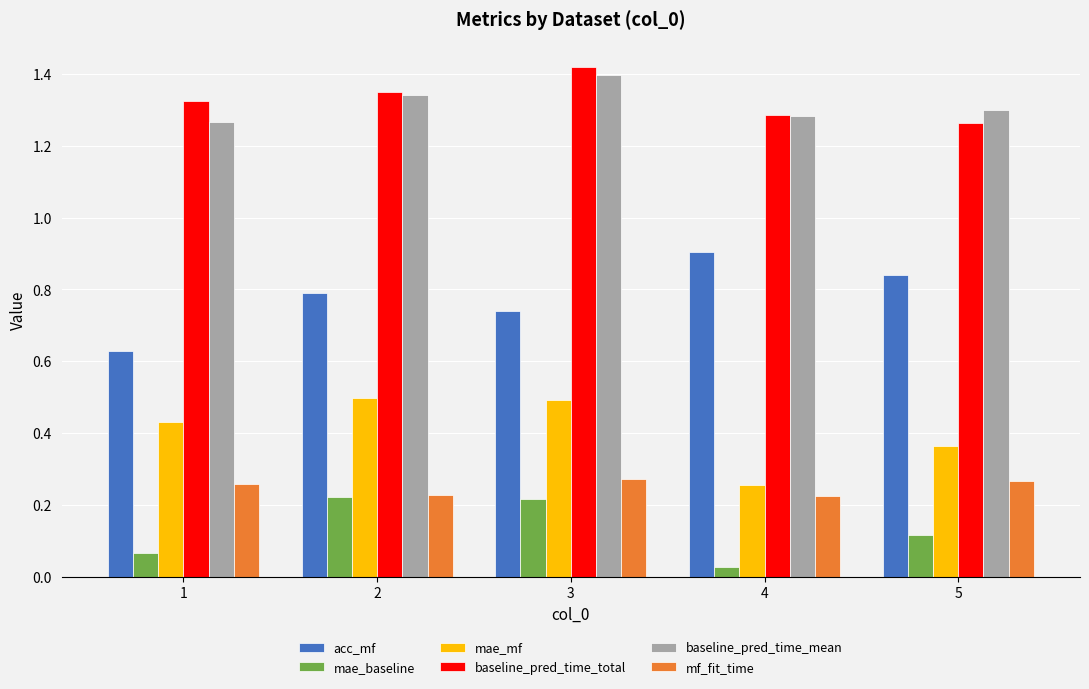

How many baseline_pred_time_mean values are between 1 and 2?

5